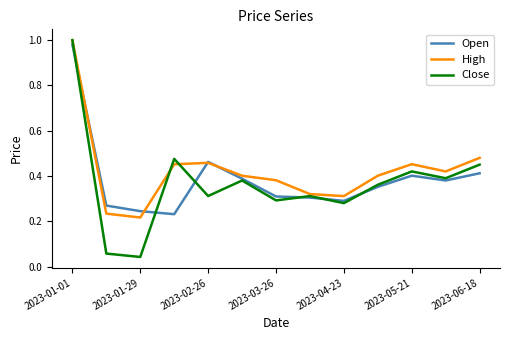

Which series has the largest range (max minus min)?

Close